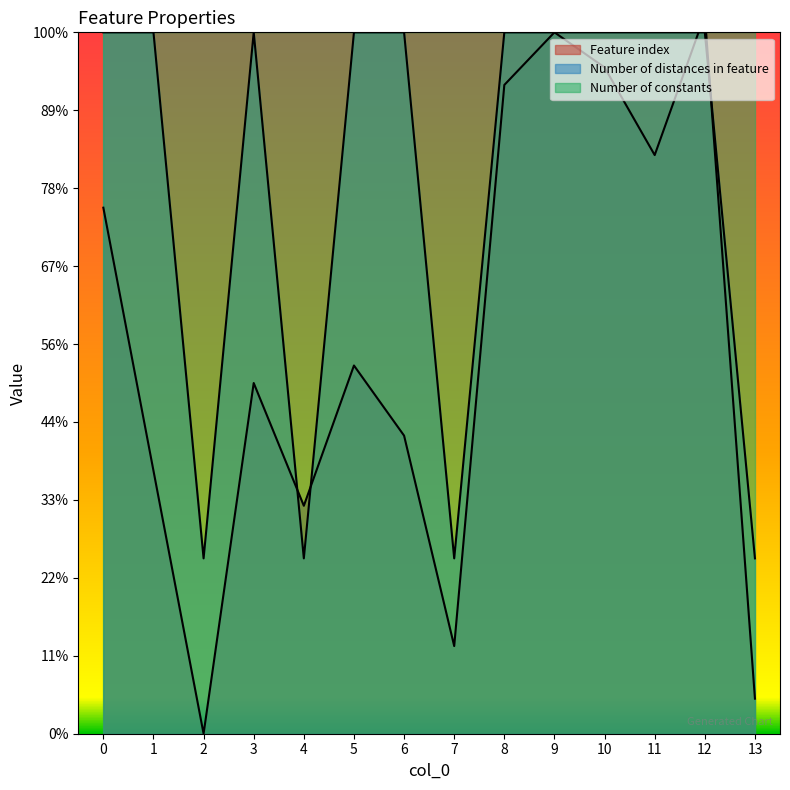

Reading left to right, what are all the values shown in this chart?

Feature index: 0=33.8	1=16.9	2=0.0	3=22.5	4=14.6	5=23.6	6=19.1	7=5.6	8=41.6	9=45.0	10=42.8	11=37.1	12=46.1	13=2.2
Number of distances in feature: 0=45.0	1=45.0	2=11.2	3=45.0	4=11.2	5=45.0	6=45.0	7=11.2	8=45.0	9=45.0	10=45.0	11=45.0	12=45.0	13=11.2